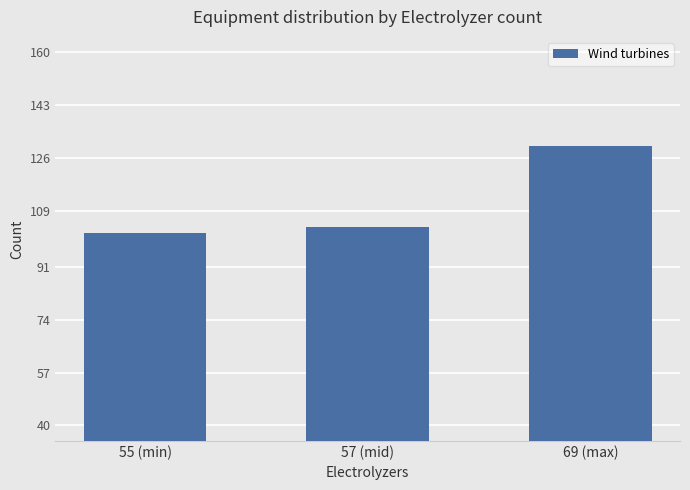

Rank the categories by value from highest to lowest.

69 (max), 57 (mid), 55 (min)